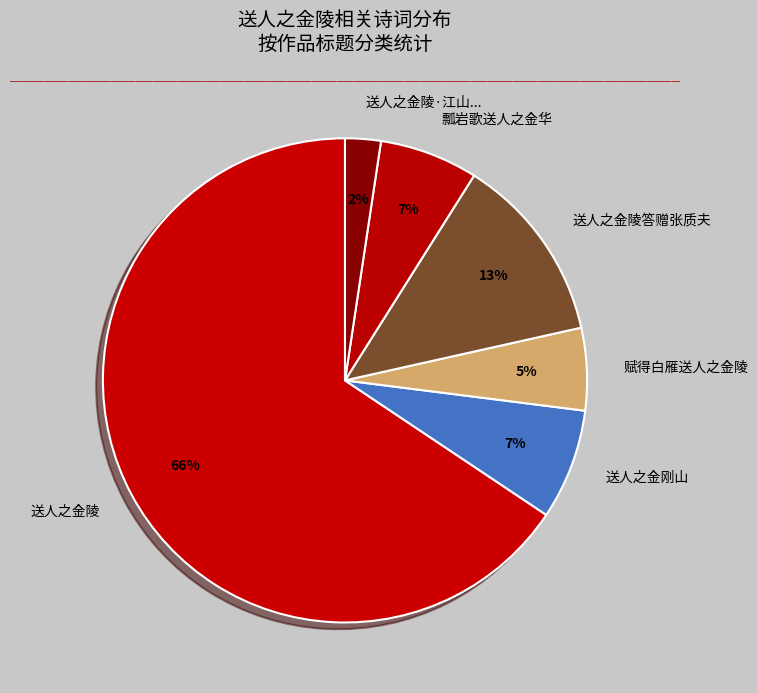

Does 送人之金陵 represent more than half of the total?

Yes